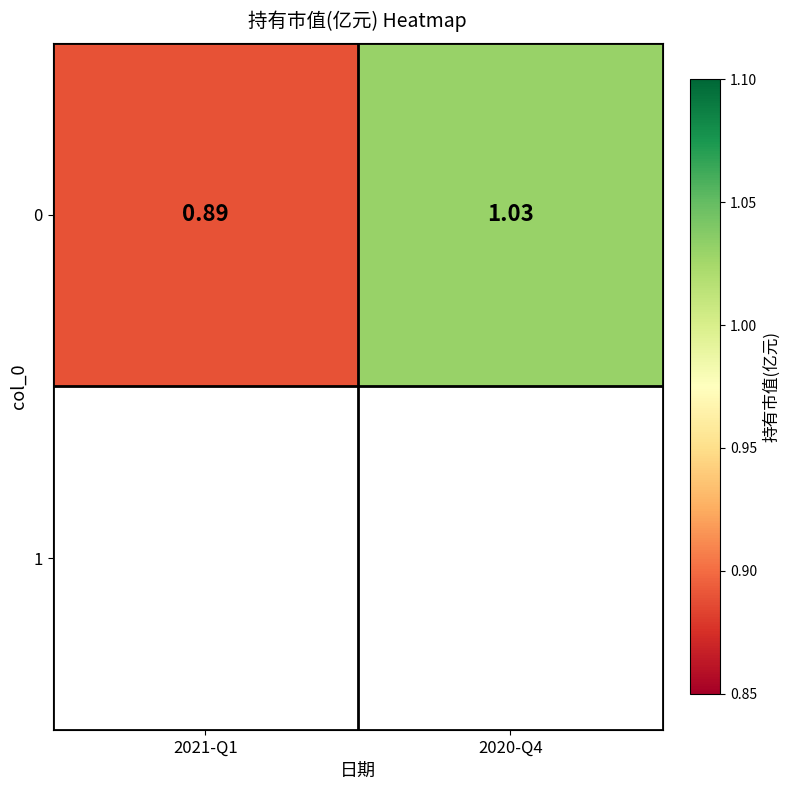

What is the maximum value shown in the chart?

1.0